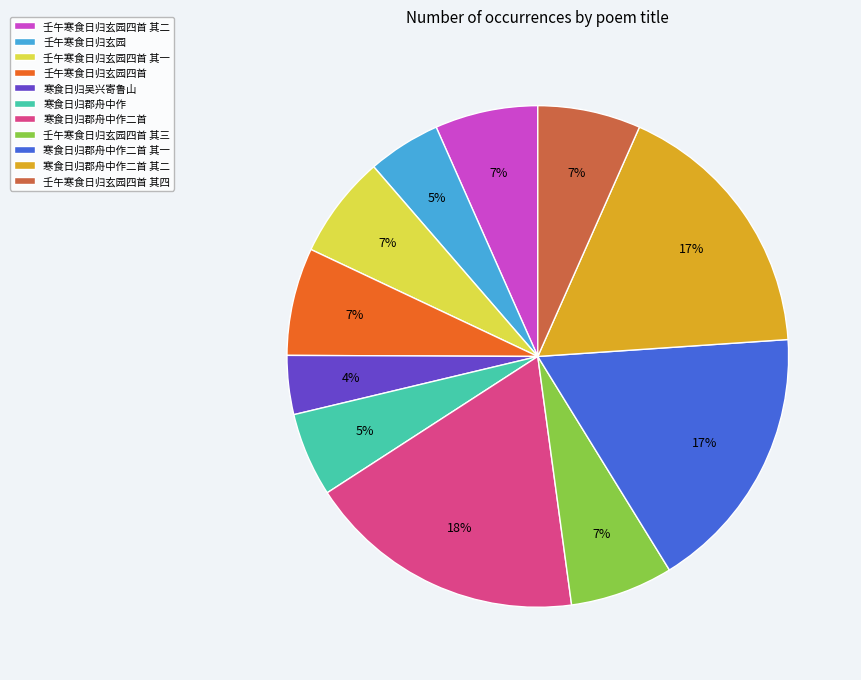

To the nearest percent, what is the difference between the 寒食日归吴兴寄鲁山 and 寒食日归郡舟中作二首 其二 slice percentages?

13%